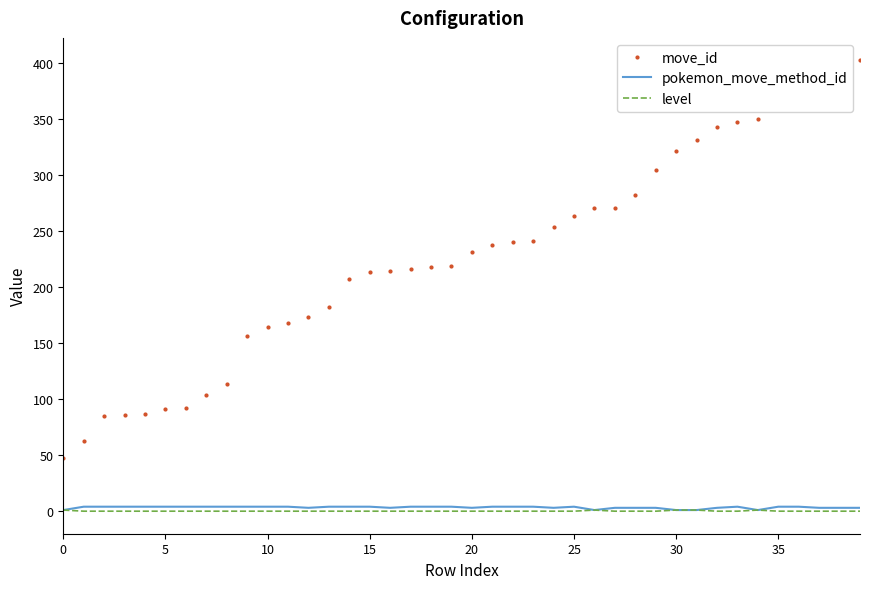

What is the greatest value displayed?

402